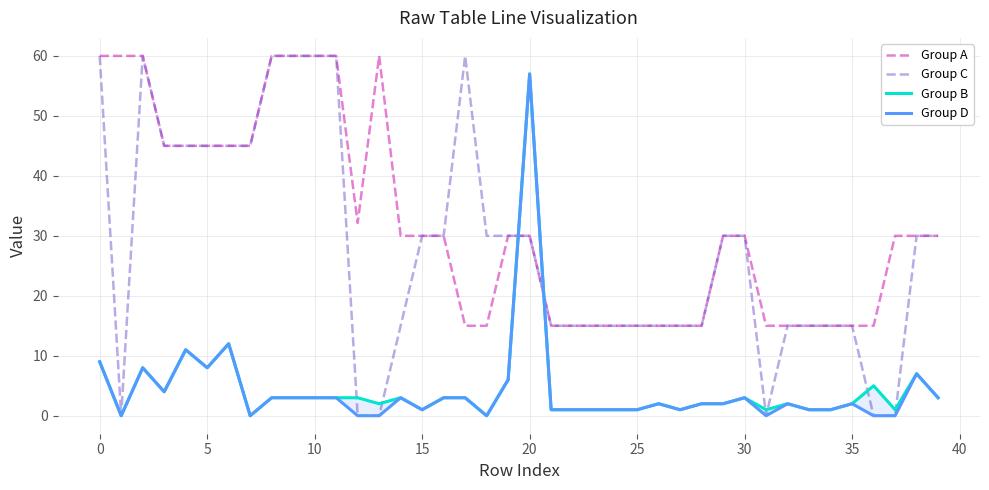

Which series has the widest spread of values?

Group C